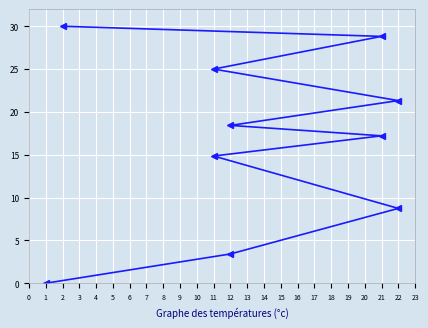

What is the greatest value displayed?

30.0